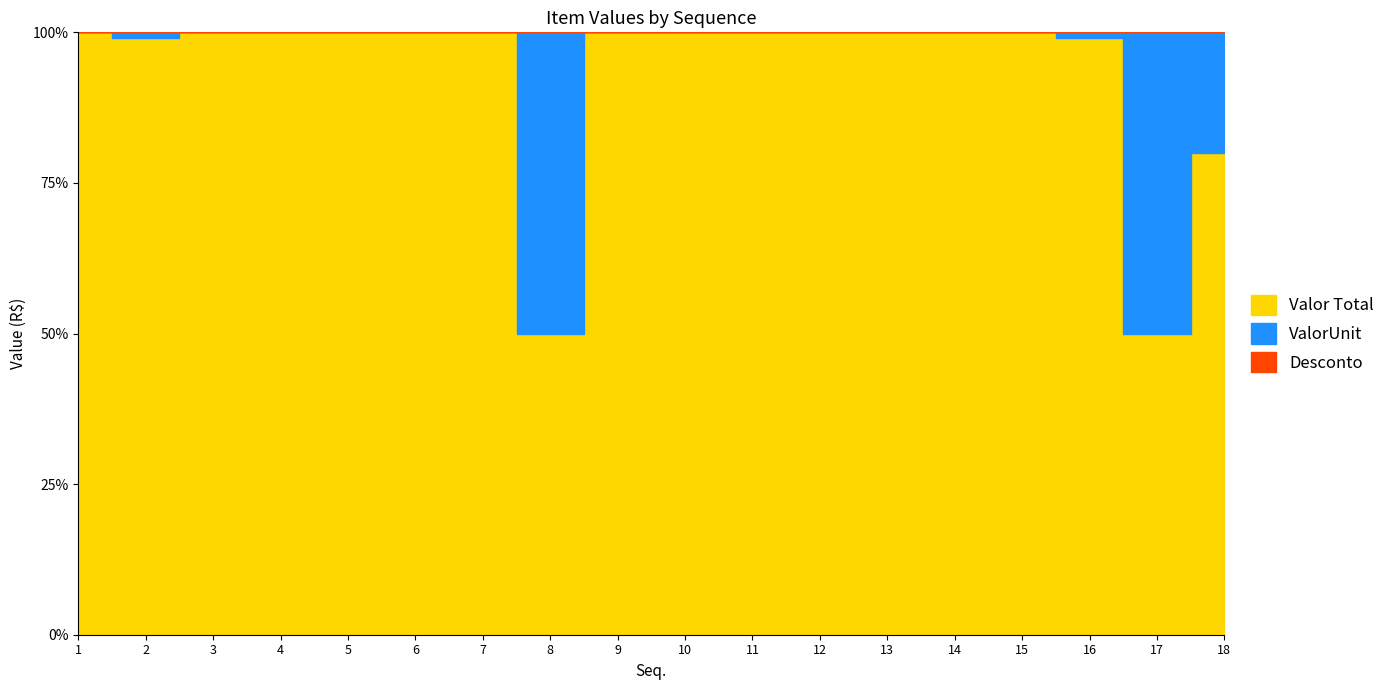

True or false: Desconto and ValorUnit intersect in this chart.

False